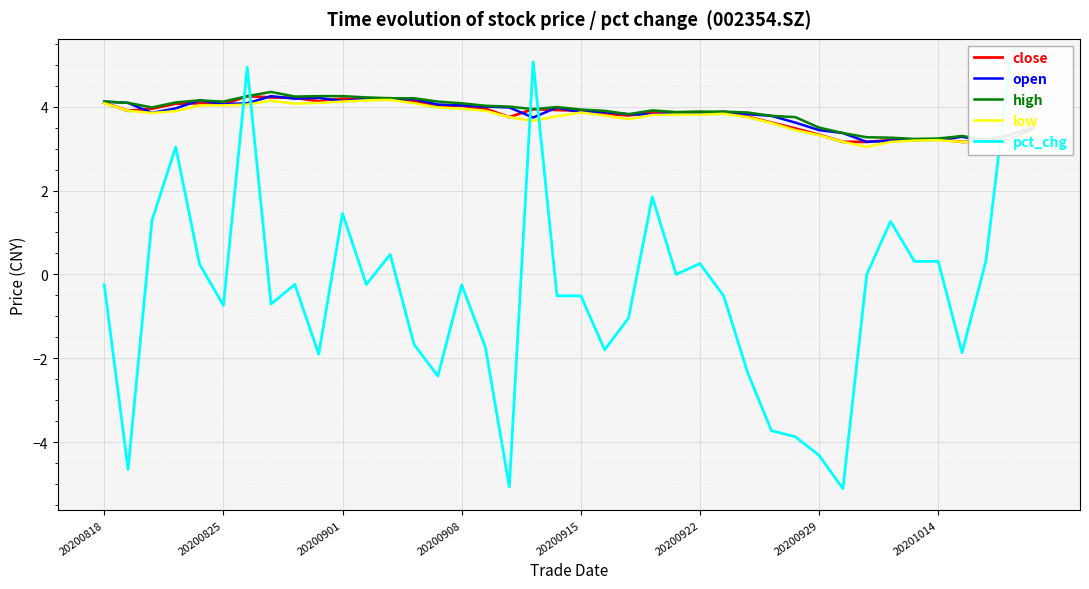

Which series ends up on top after the final intersection of open and pct_chg?

pct_chg